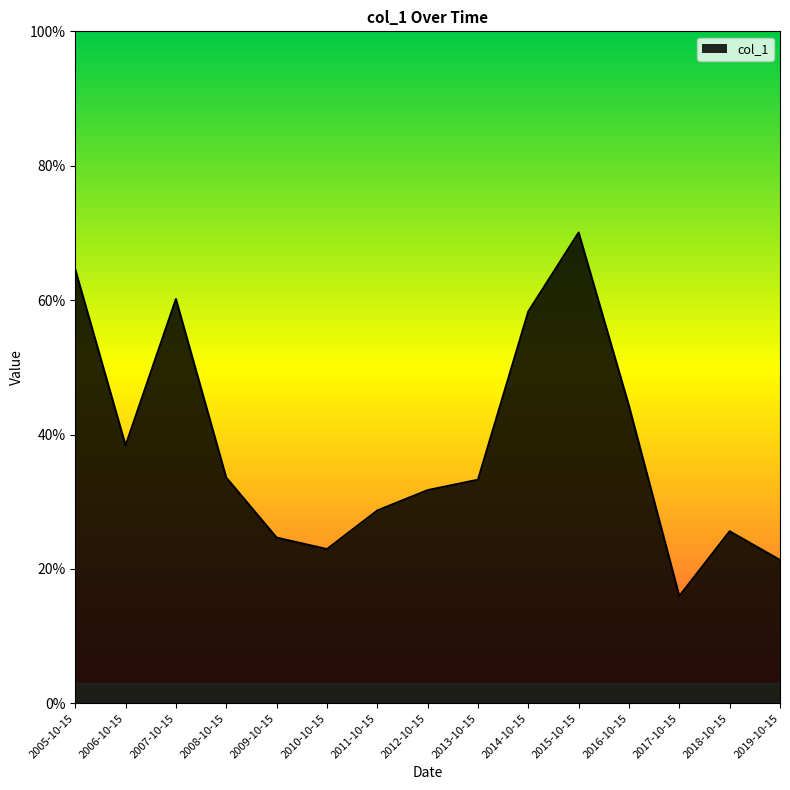

What is the change in value from 2006-10-15 to 2012-10-15?

-0.1